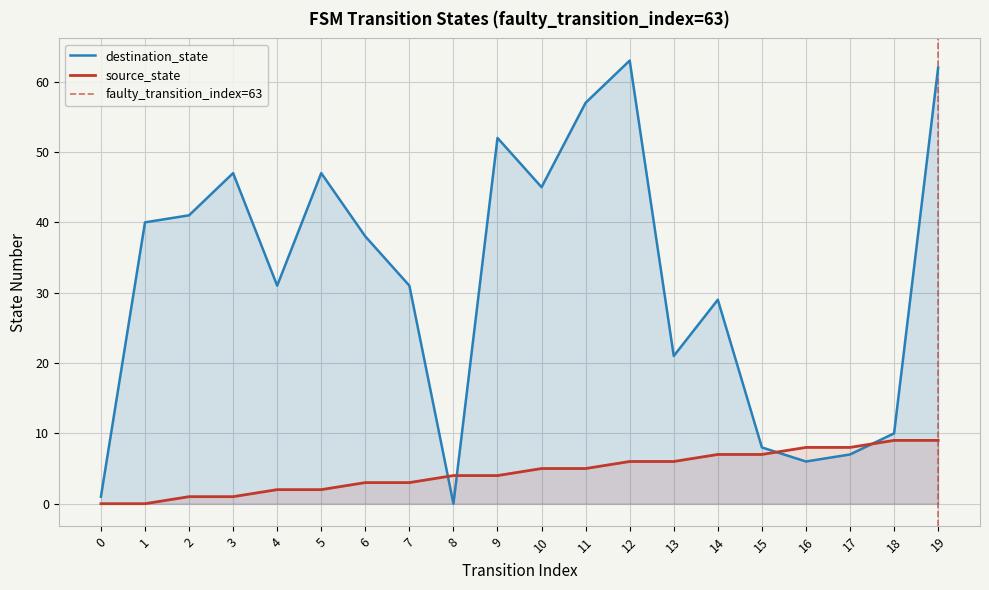

Count the source_state values in the range 2 to 7.

12